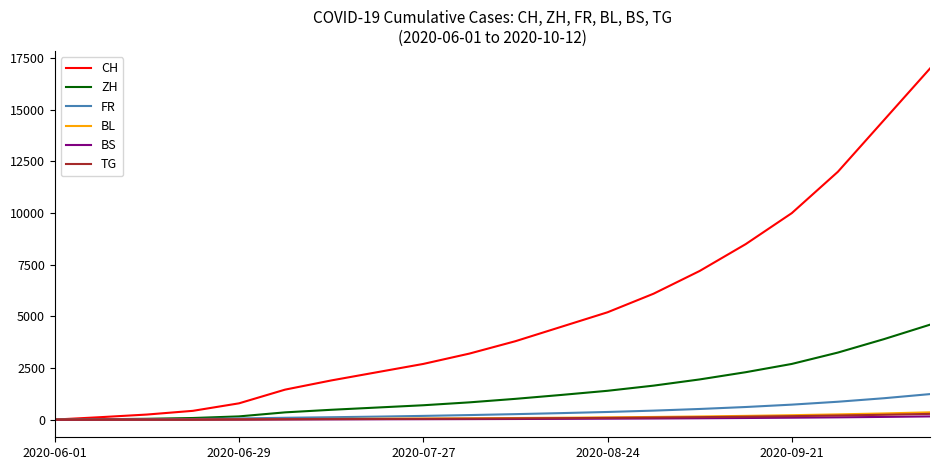

What is the greatest value displayed?

17000